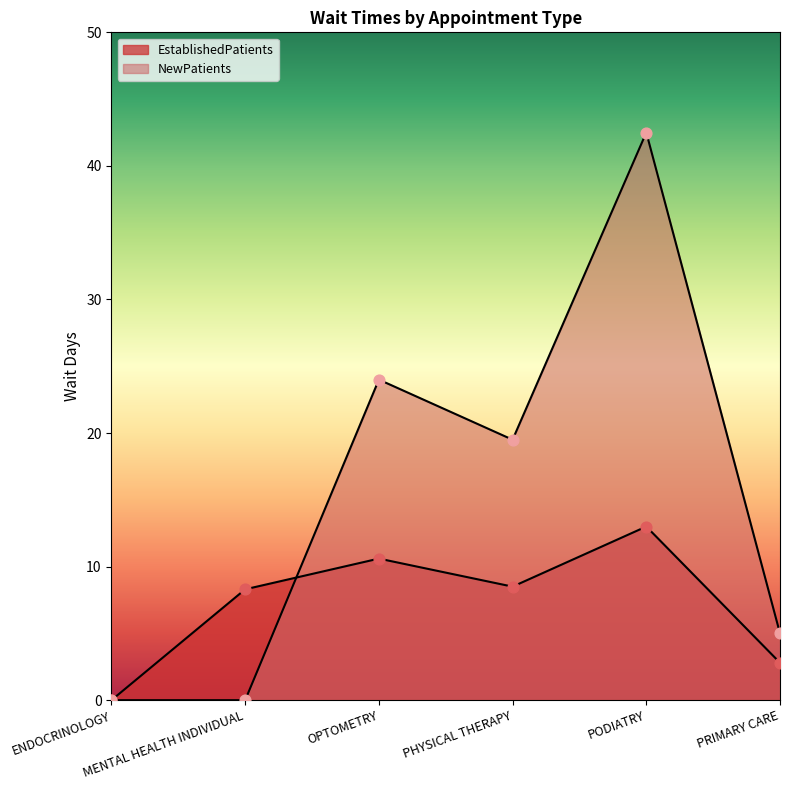

What are all the series names shown in the legend?

EstablishedPatients, NewPatients